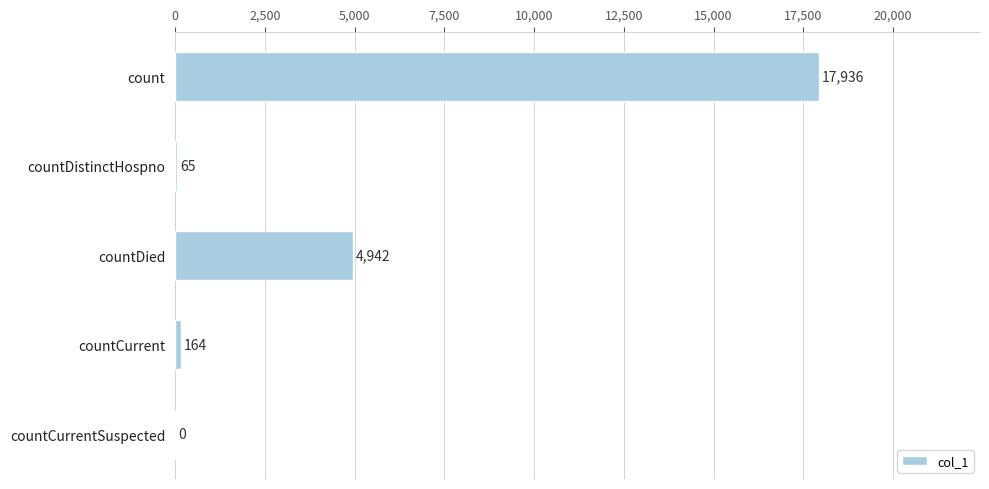

What is the maximum value shown in the chart?

17936